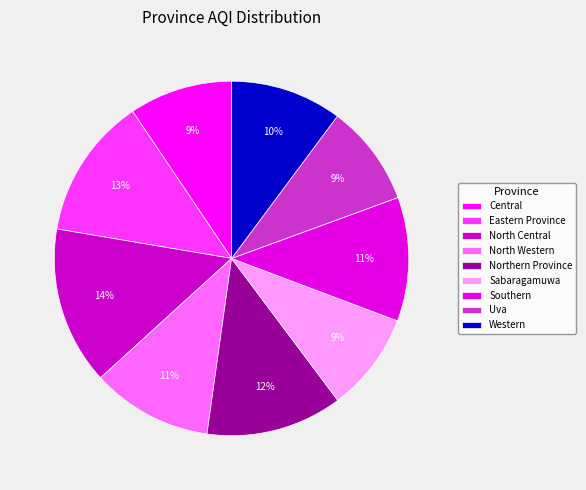

The Western slice represents 10% of the pie. True or false?

True